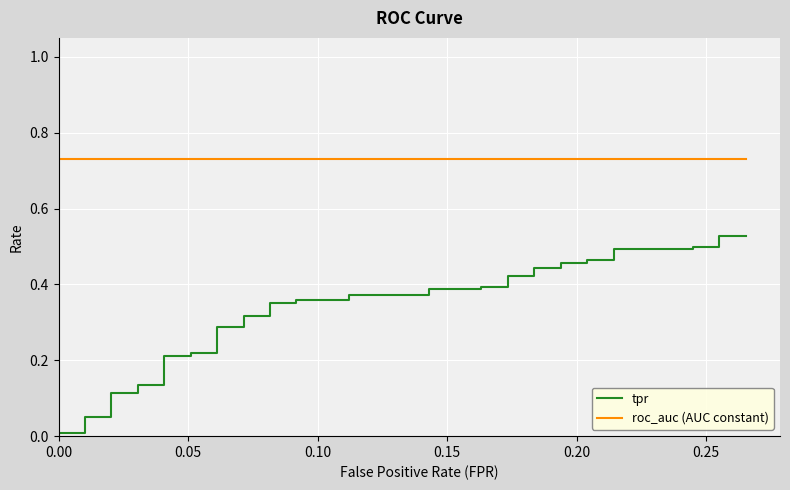

At 0.00, list the series in order from largest to smallest.

roc_auc (AUC constant), tpr